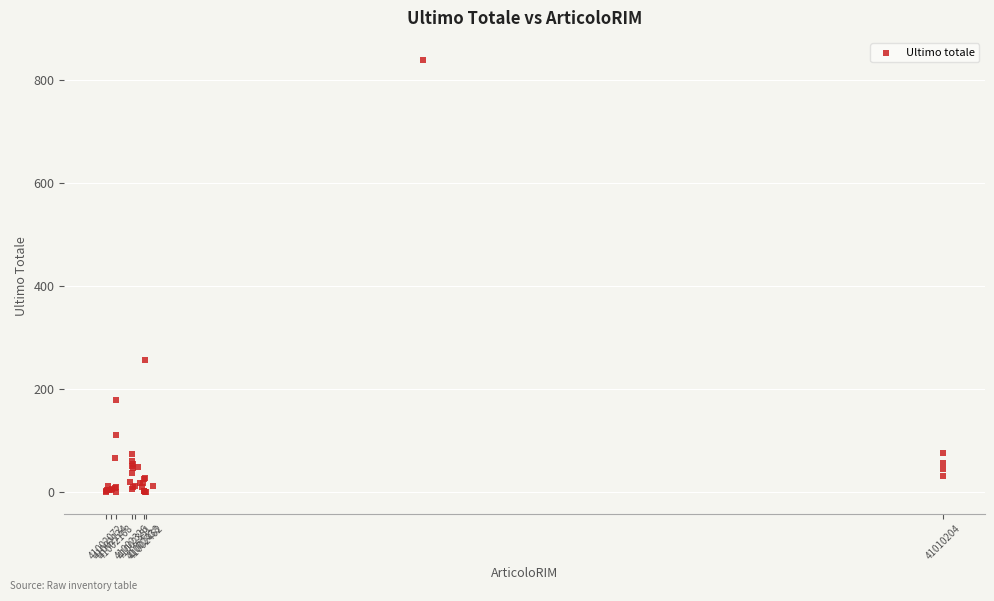

What Y value in the scatter plot is closest to 420?

256.1